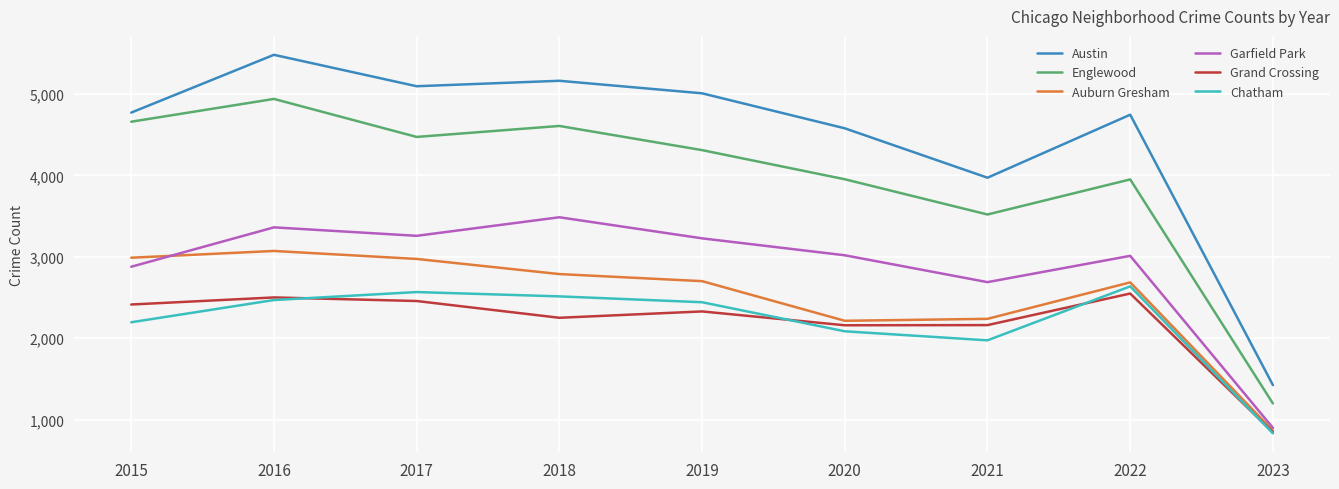

The value of Grand Crossing at 2023 is 842. True or false?

True